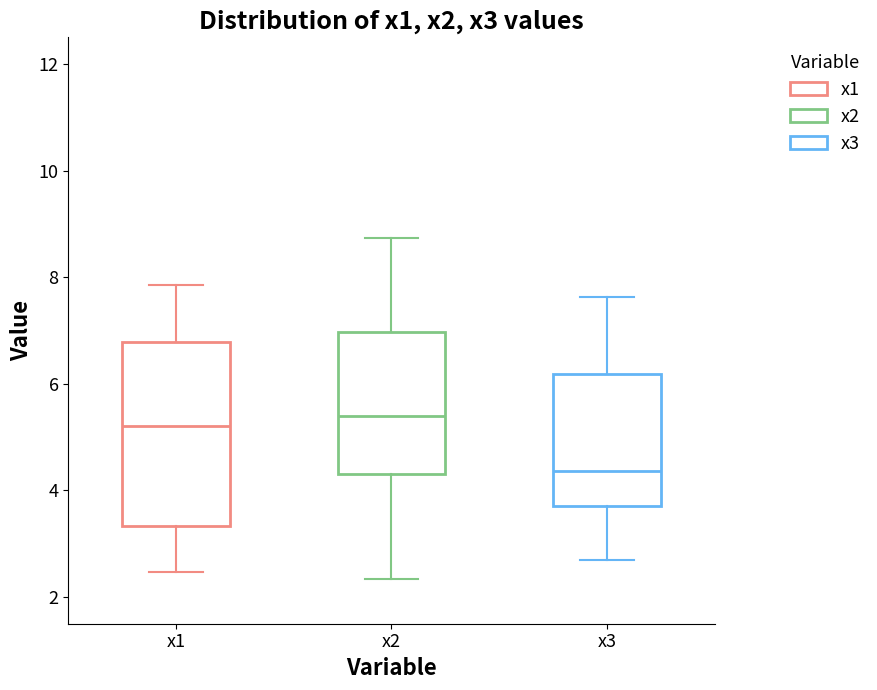

Comparing the boxes themselves (not the whiskers), which one is the tallest?

x1